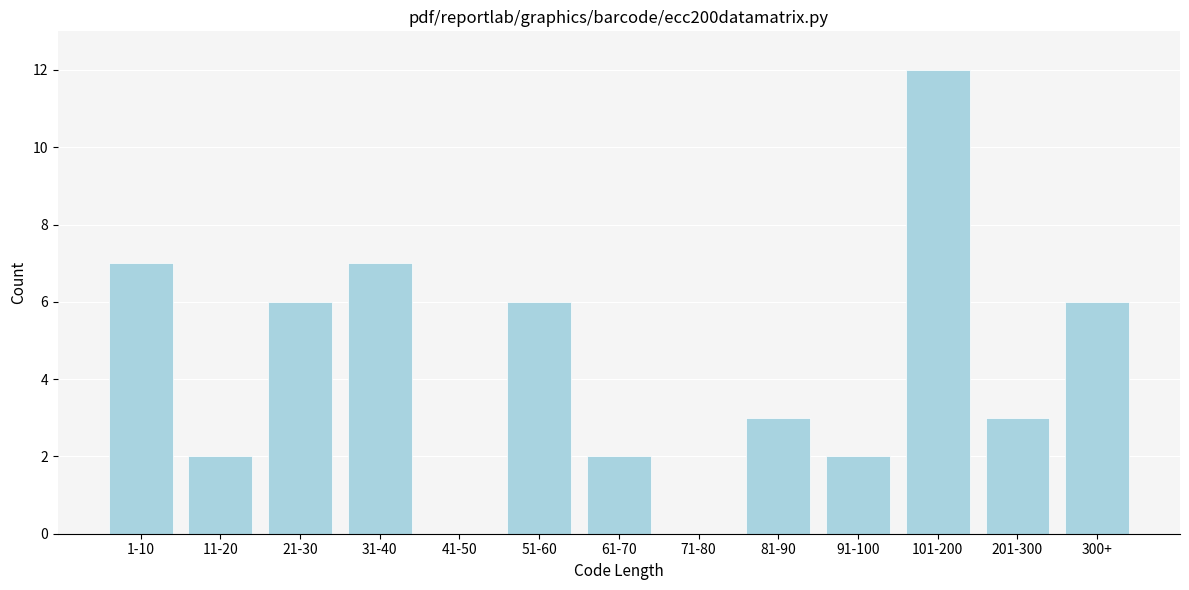

Reading left to right, list all the values displayed in this chart.

1-10=7	11-20=2	21-30=6	31-40=7	41-50=0	51-60=6	61-70=2	71-80=0	81-90=3	91-100=2	101-200=12	201-300=3	300+=6